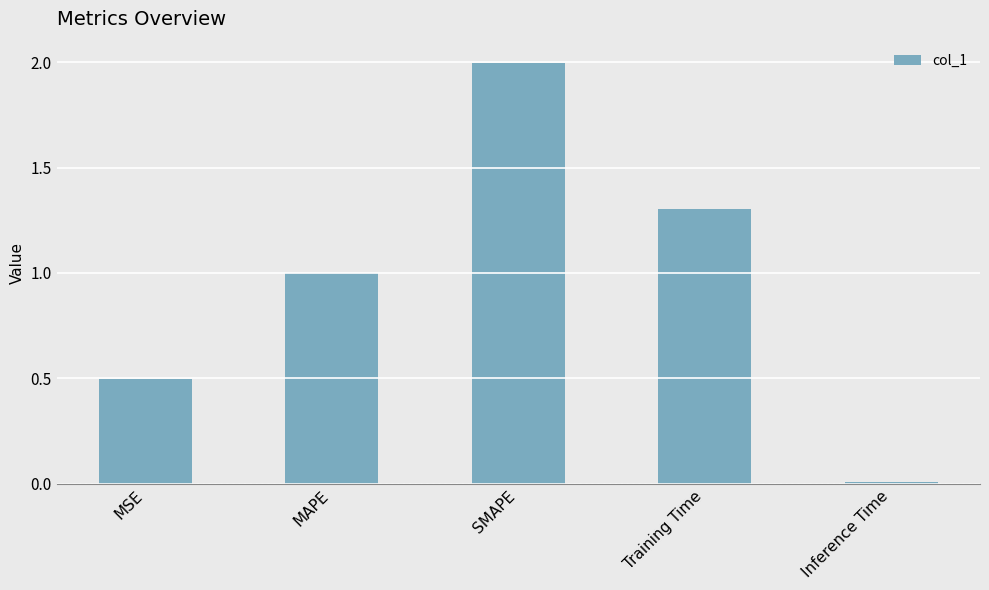

What is the sum of the values at SMAPE and MSE?

2.5